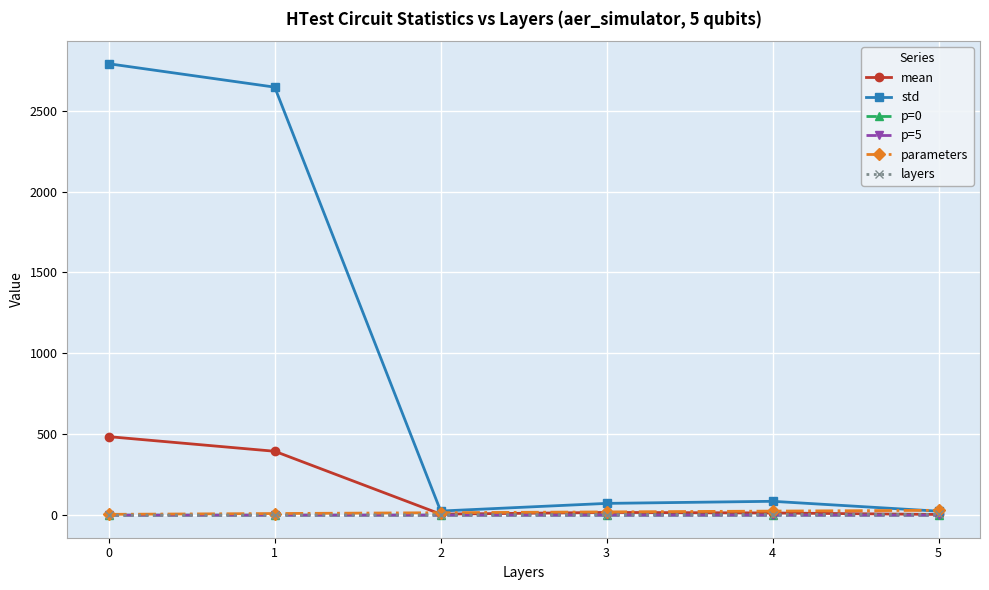

True or false: layers has more than 2 interior local peaks.

False